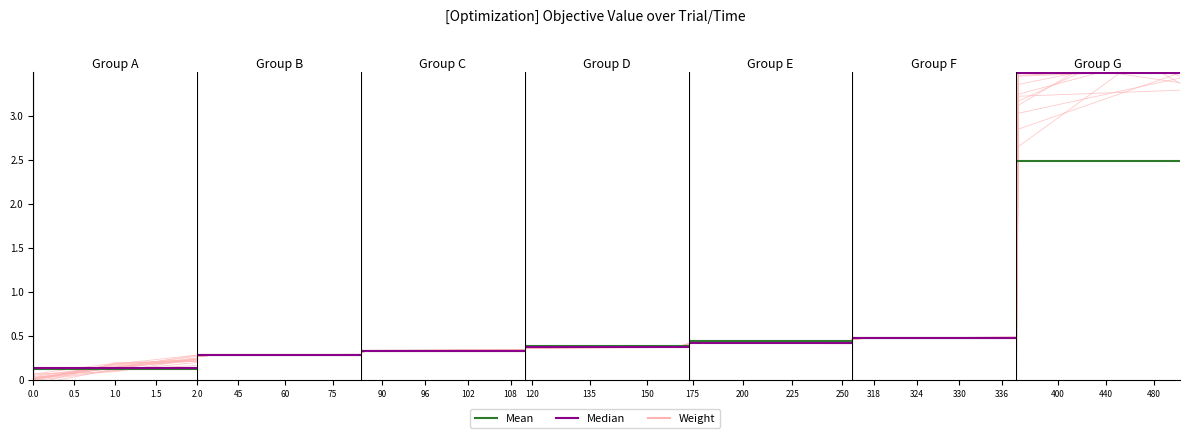

How many data points does each series have?

3